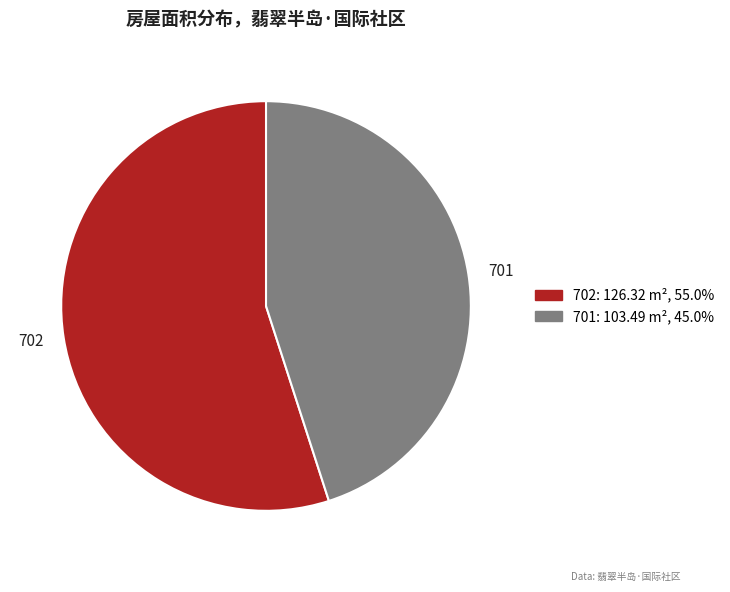

Between 701 and 702, which is larger?

702